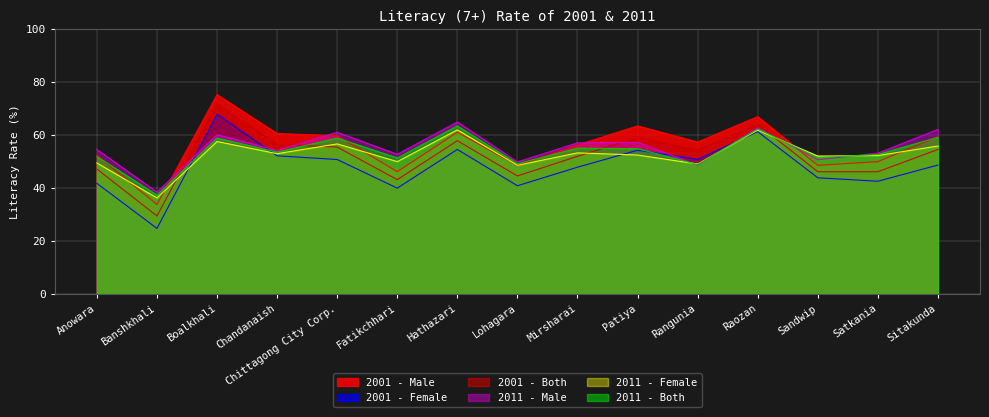

Which series has the largest range (max minus min)?

2001 - Female